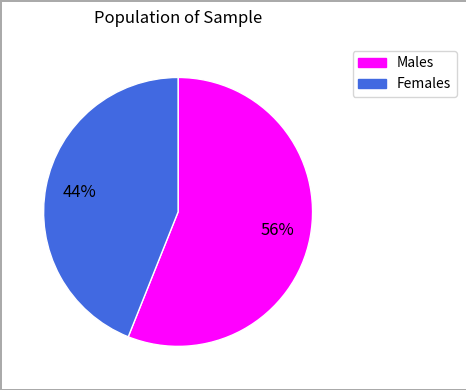

To the nearest percent, what is the average slice percentage?

50%